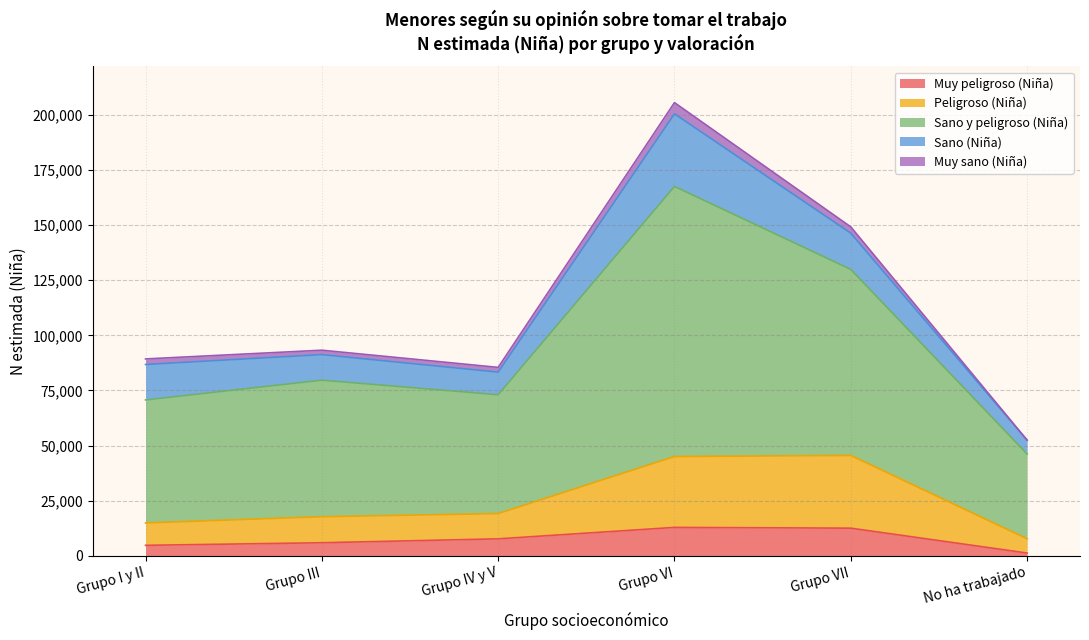

At which category is the sum across all series the highest?

Grupo VI